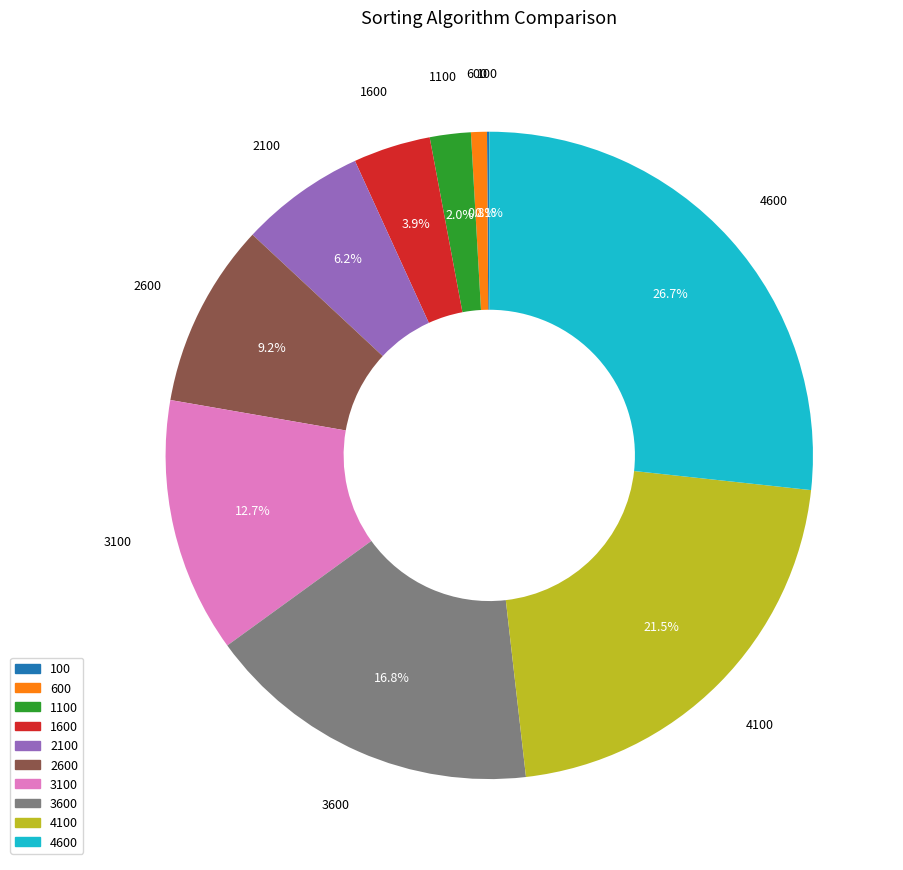

Which slice is the largest?

4600